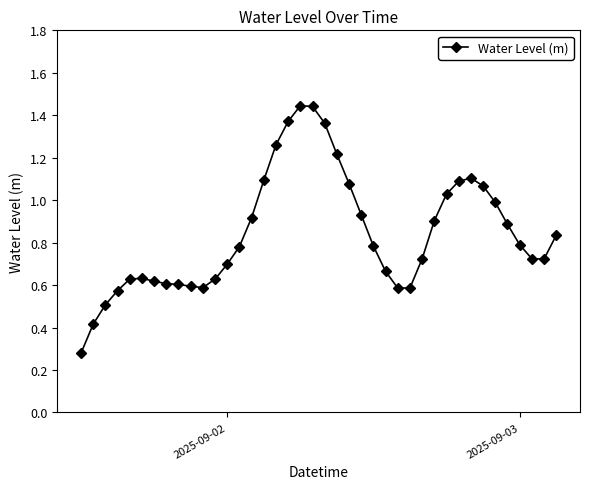

What is the difference between the maximum and minimum values?

1.2